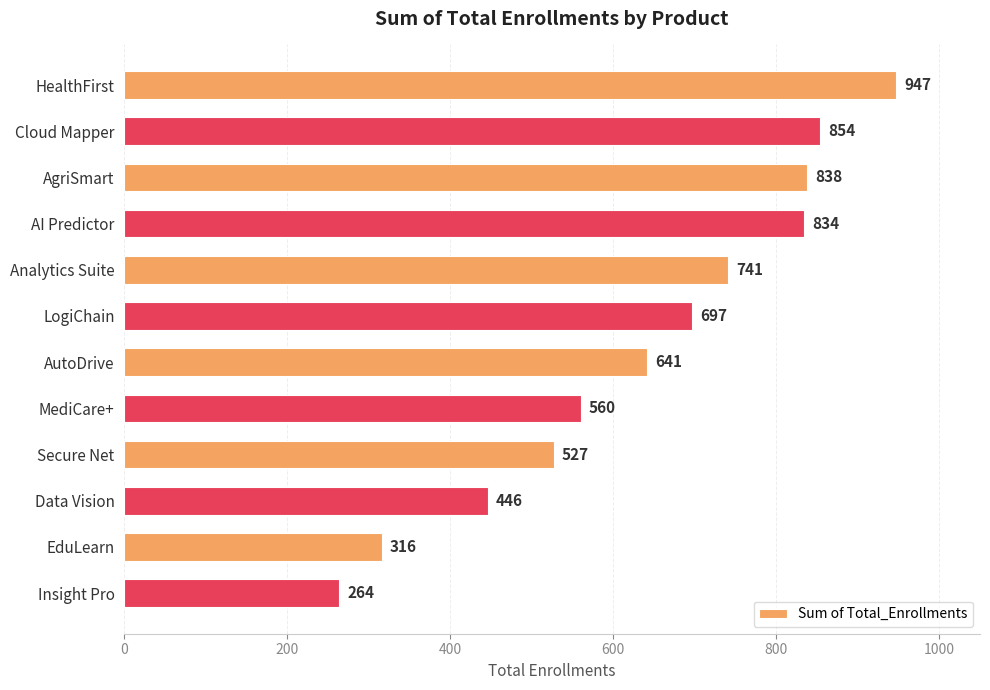

The chart shows a value of 697 at LogiChain. True or false?

True